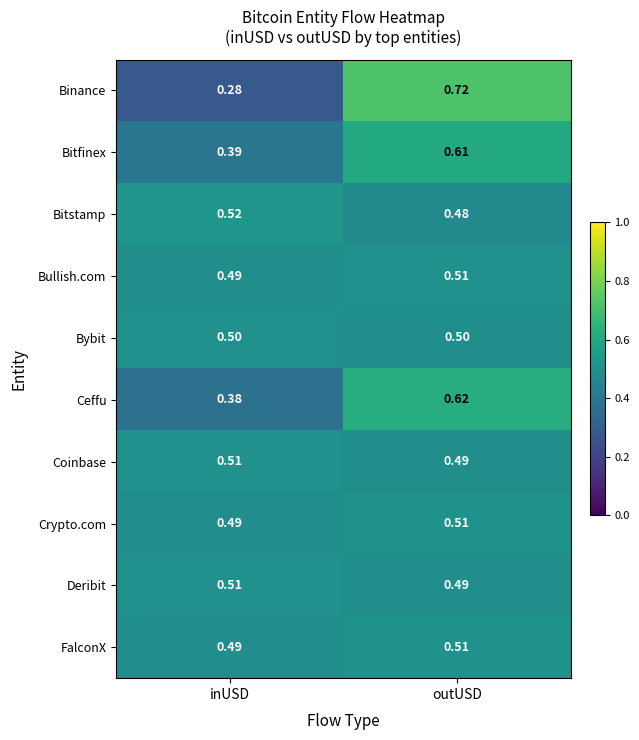

At which category is the sum across all series the highest?

outUSD